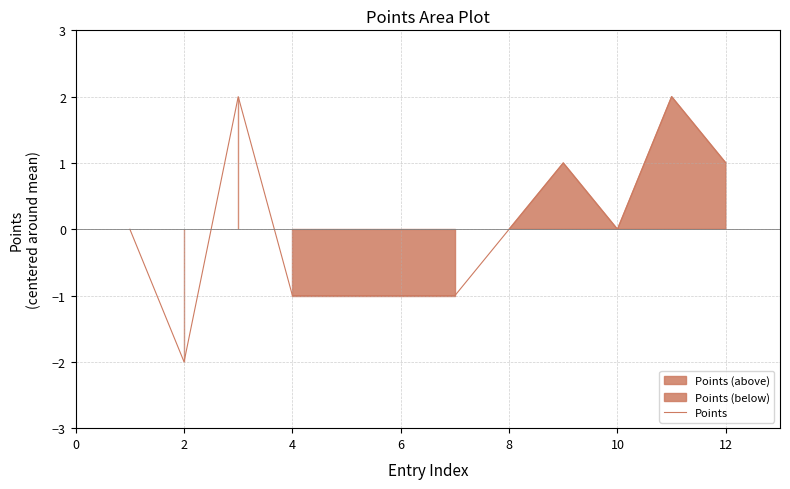

The value of Points at 2 is -1. True or false?

False